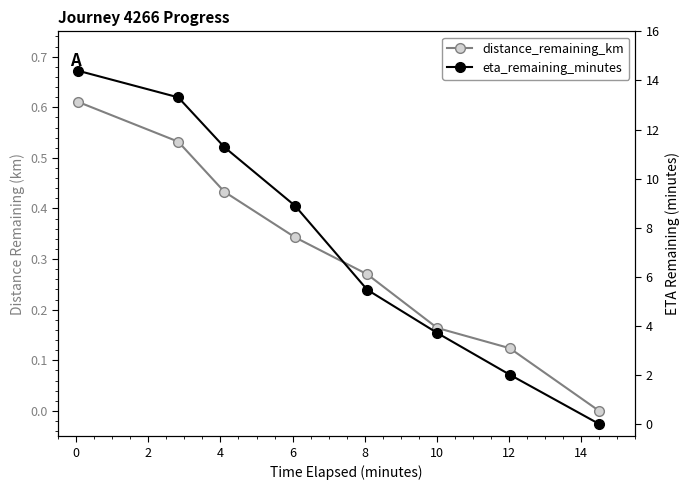

What is the highest value of the eta_remaining_minutes series?

14.4